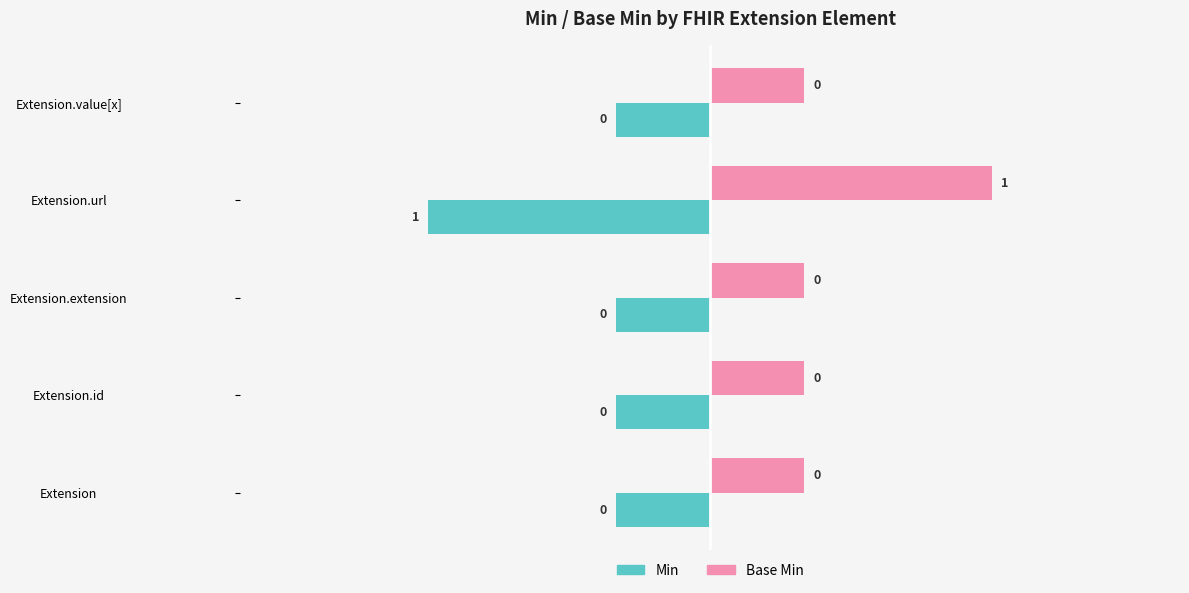

Which series has the largest range (max minus min)?

Min